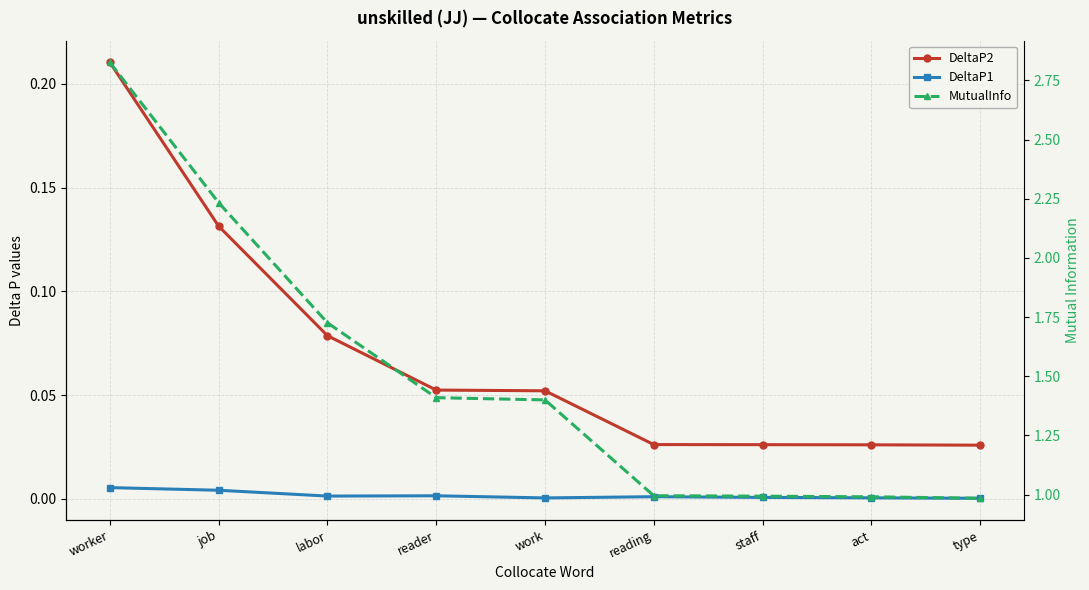

Which category has the highest value across all series?

worker